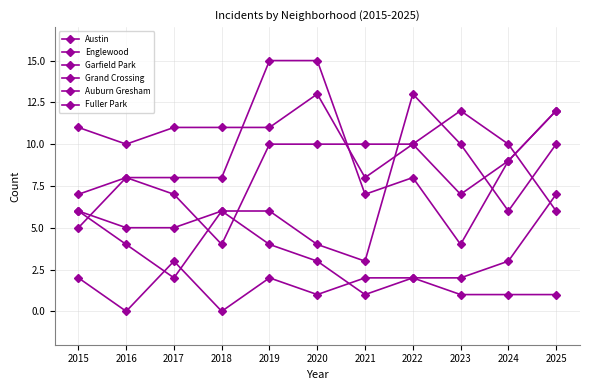

How many interior local valleys does the Auburn Gresham series have?

2